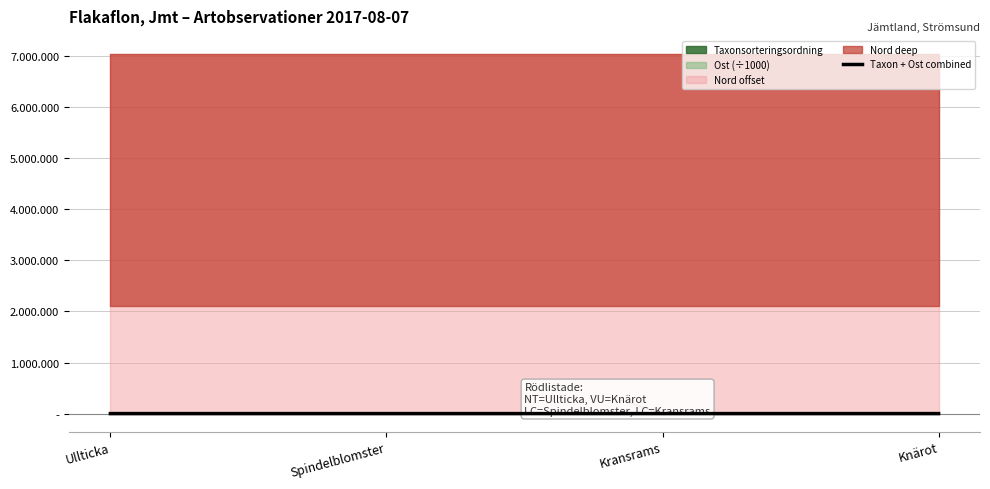

True or false: there are more than 0 points higher than both neighbors.

True